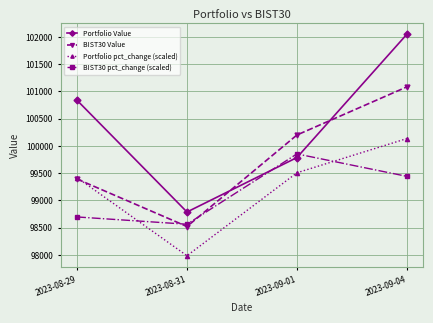

Reading right to left, list all the values displayed in this chart.

Portfolio Value: 2023-09-04=102044.3	2023-09-01=99784.4	2023-08-31=98786.2	2023-08-29=100834.2
BIST30 Value: 2023-09-04=101080.0	2023-09-01=100198.0	2023-08-31=98520.5	2023-08-29=99390.9
Portfolio pct_change (scaled): 2023-09-04=100132.4	2023-09-01=99505.2	2023-08-31=97984.5	2023-08-29=99417.1
BIST30 pct_change (scaled): 2023-09-04=99440.2	2023-09-01=99851.3	2023-08-31=98562.2	2023-08-29=98695.4